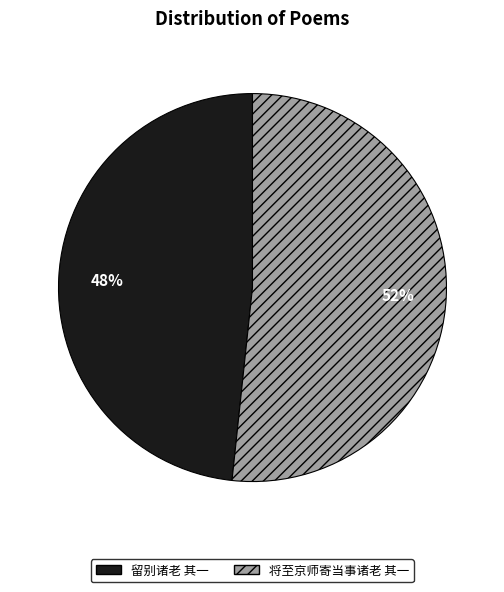

Do 将至京师寄当事诸老 其一 and 留别诸老 其一 together represent more than half of the pie?

Yes